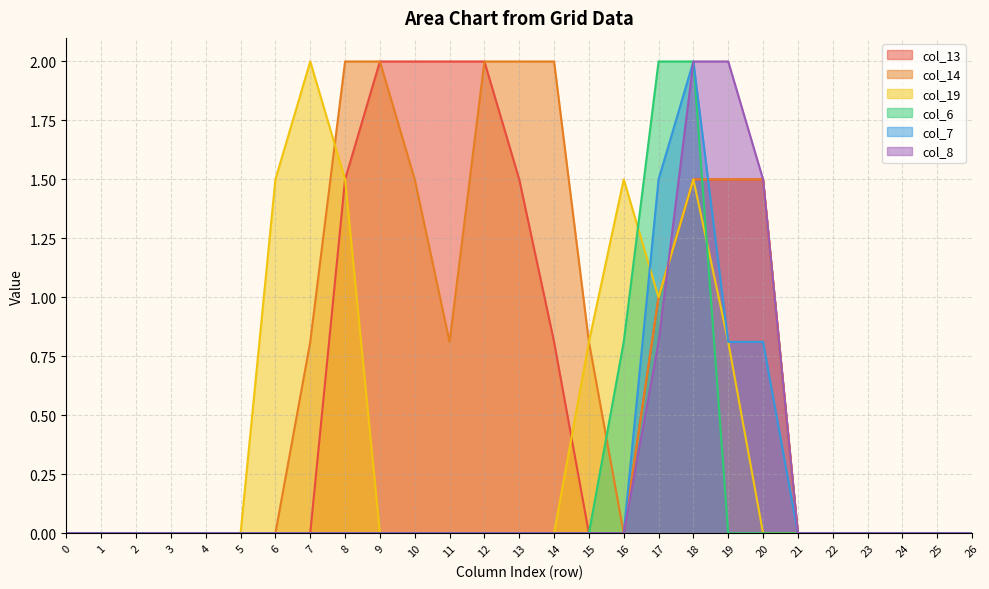

At which category is the sum across all series the highest?

18